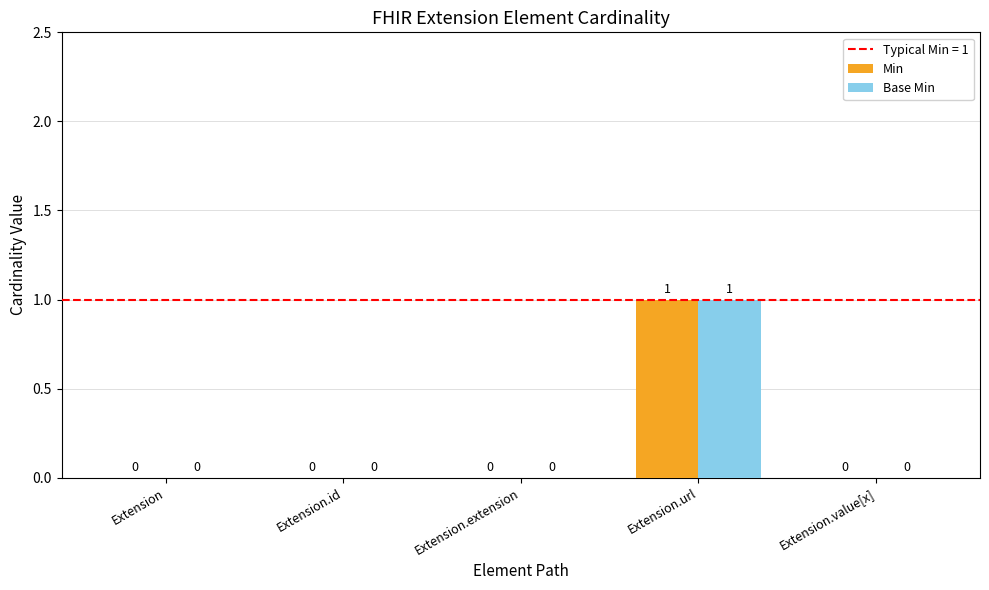

Which label corresponds to the largest value in the chart?

Extension.url